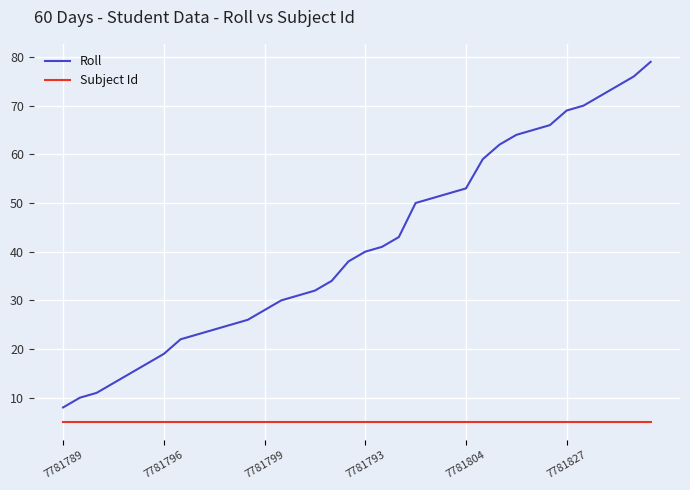

What is the difference between the maximum and second lowest values in the Roll series?

69